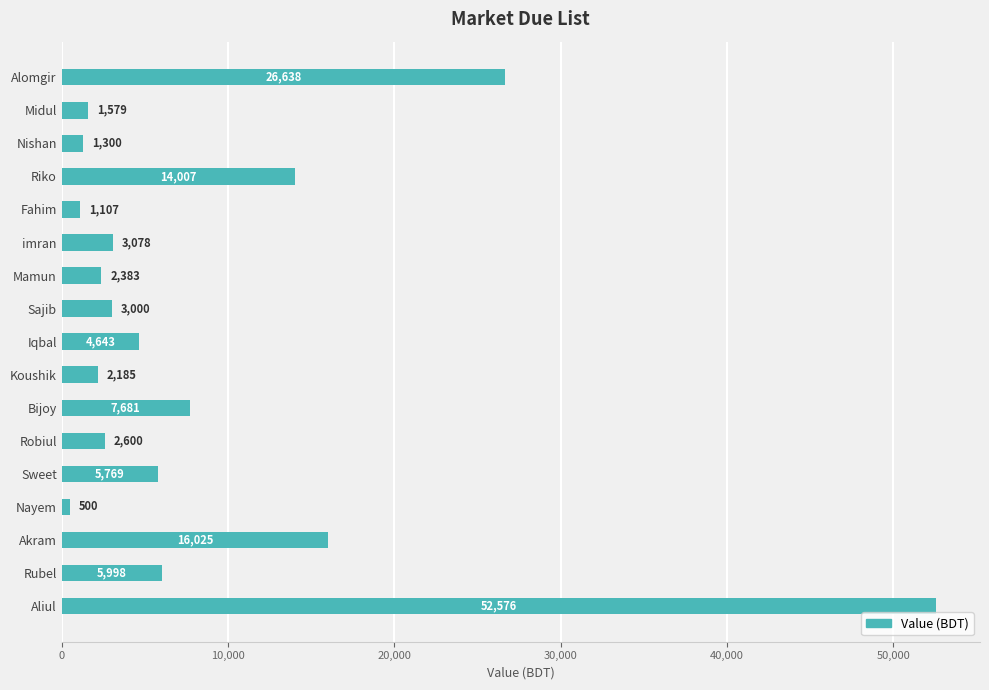

What is the difference between the maximum and minimum values?

52076